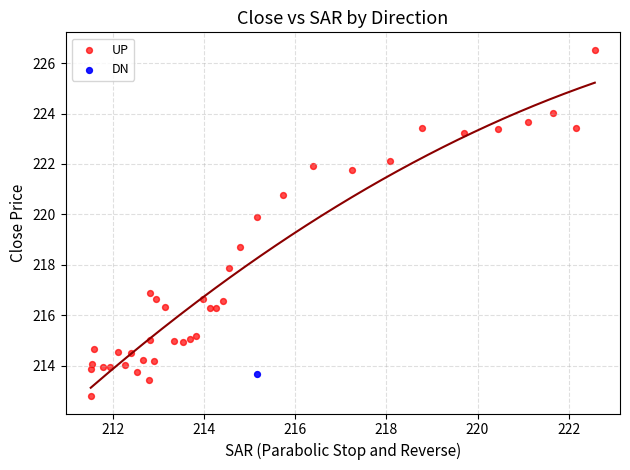

What are all the series names shown in the legend?

UP, DN